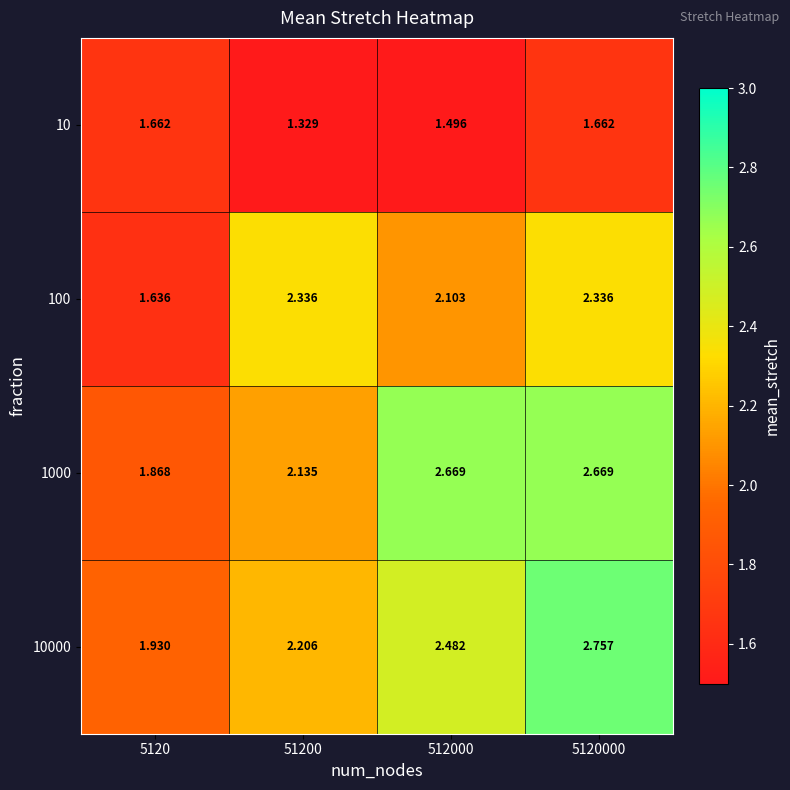

At which category is the sum across all series the highest?

5120000